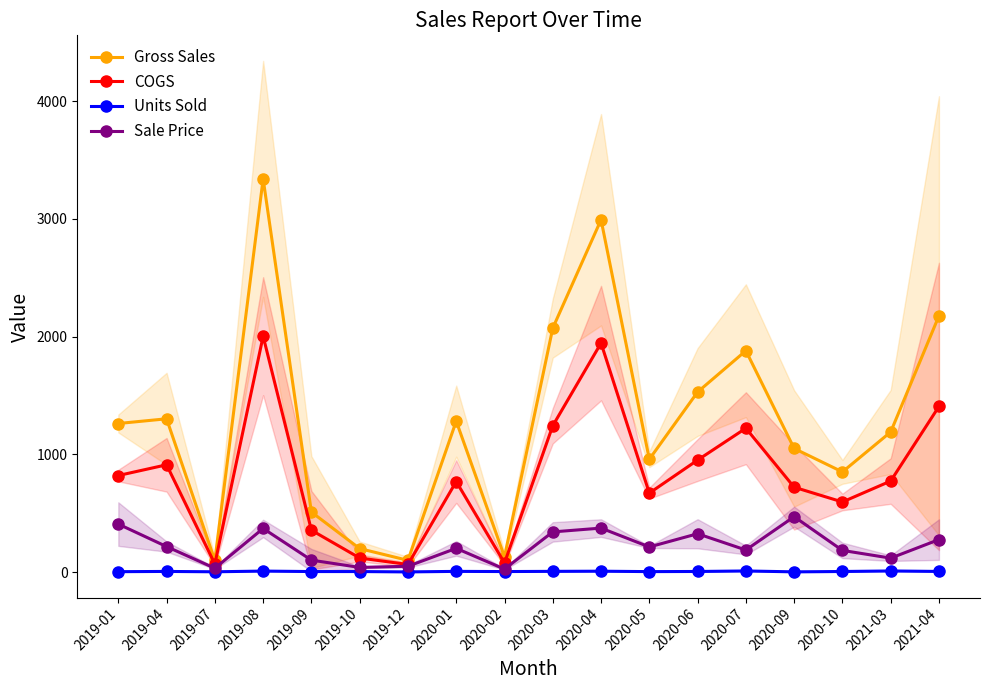

True or false: COGS and Sale Price cross at least once.

False